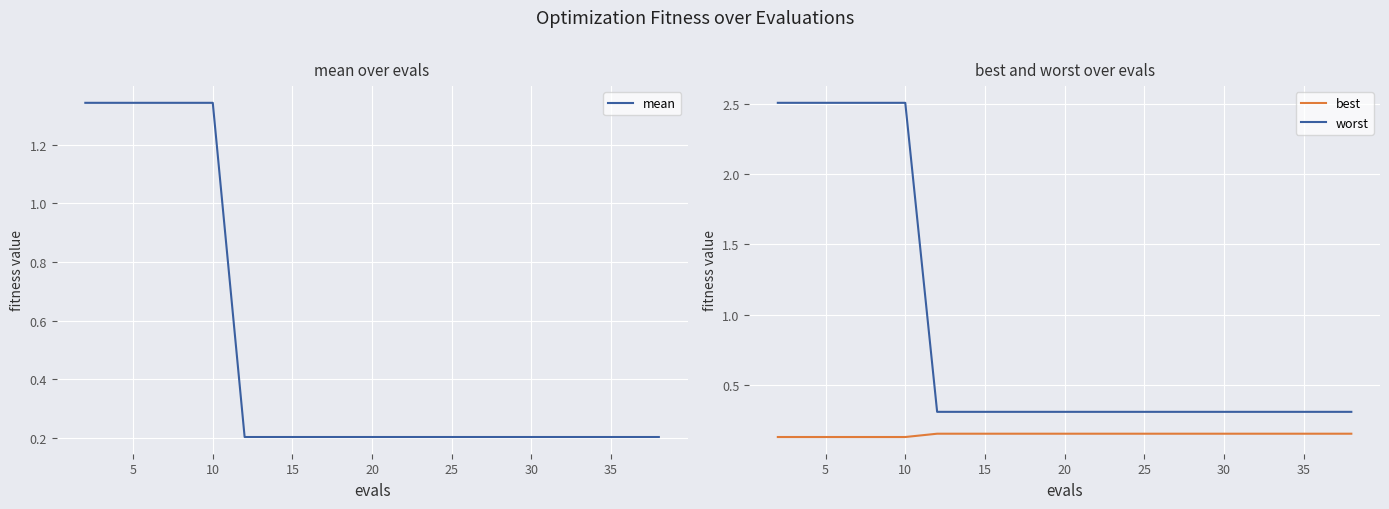

True or false: worst and mean intersect in this chart.

False